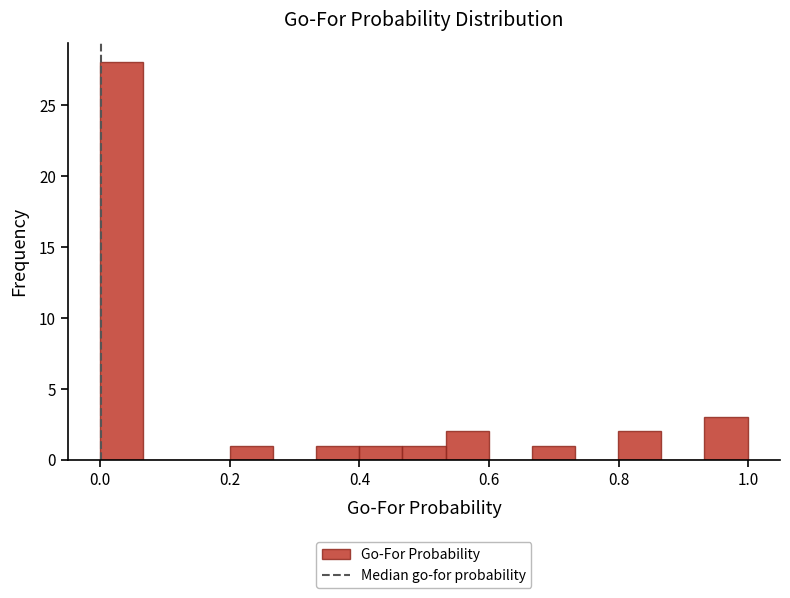

Read against the x-axis, roughly where is the centre of the tallest bar?

0.04